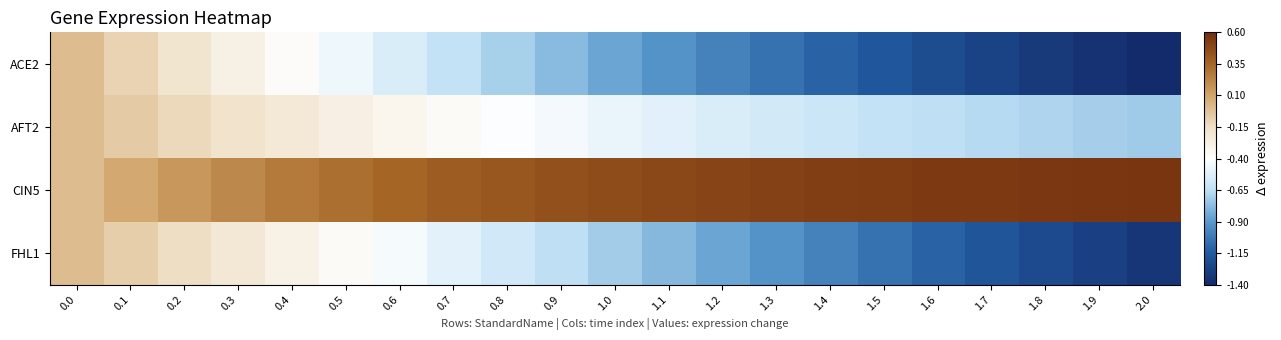

What is the difference between the highest and lowest values at 0.4?

0.6